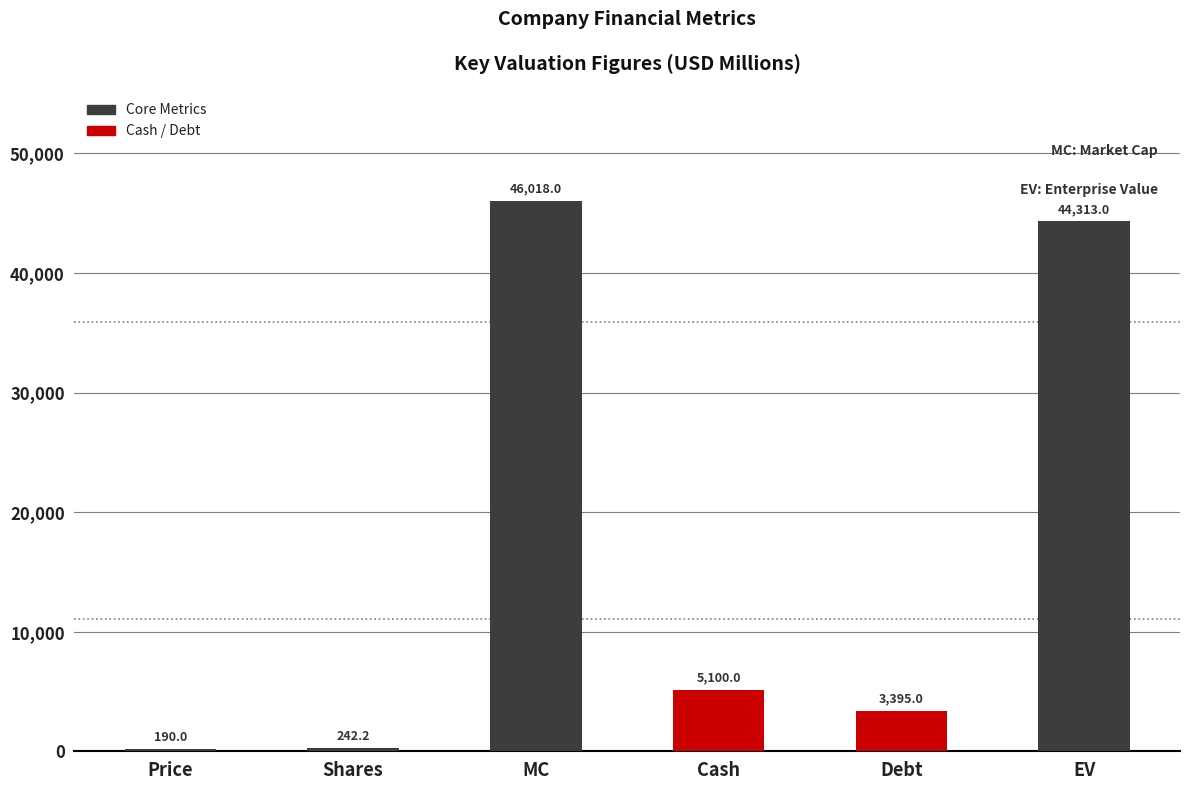

What is the change in value from Shares to EV?

+44070.8